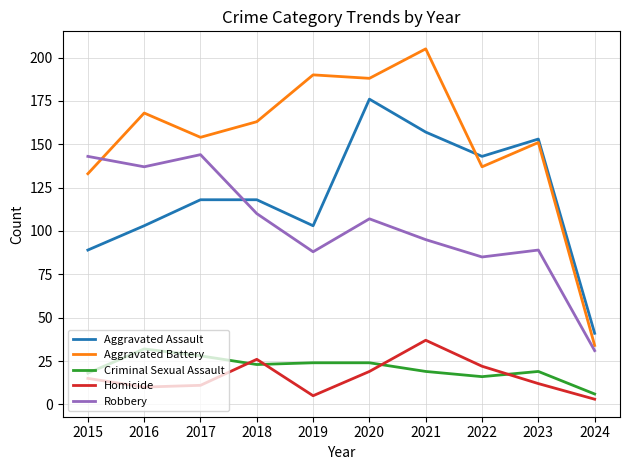

Which series changed the most between 2016 and 2024?

Aggravated Battery